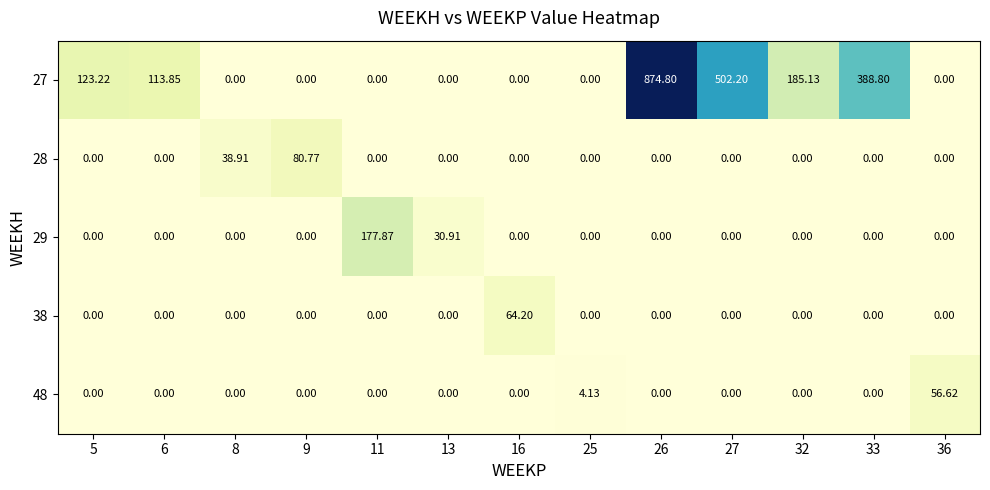

How many series are shown in this chart?

5